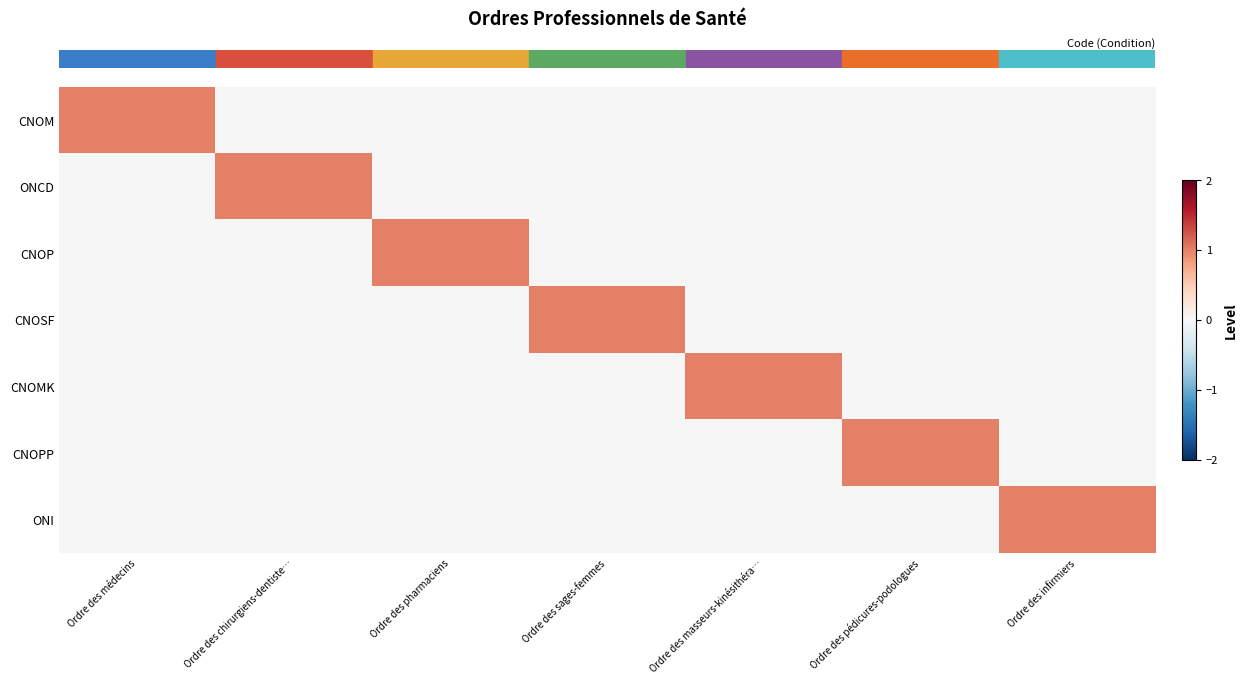

At which category does the chart reach its peak across all series?

Ordre des médecins